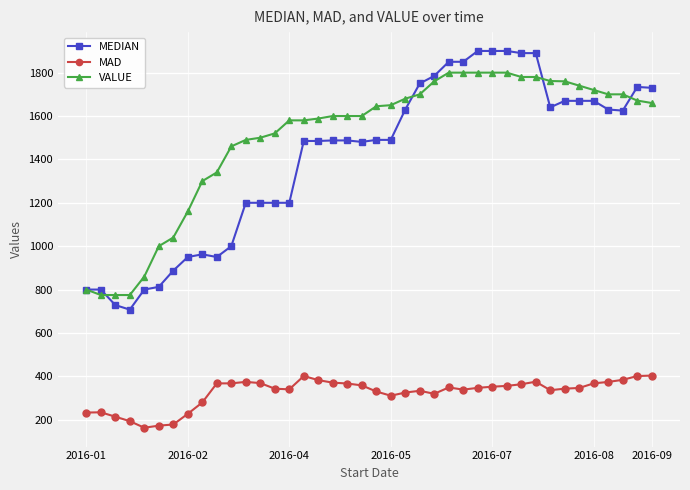

True or false: VALUE and MAD intersect in this chart.

False